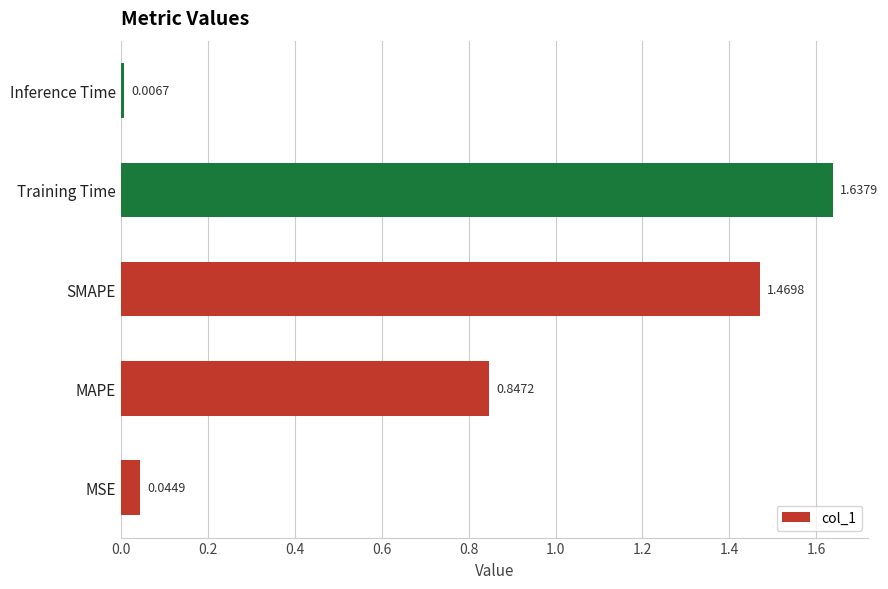

What is the change in value from MAPE to Inference Time?

-0.8